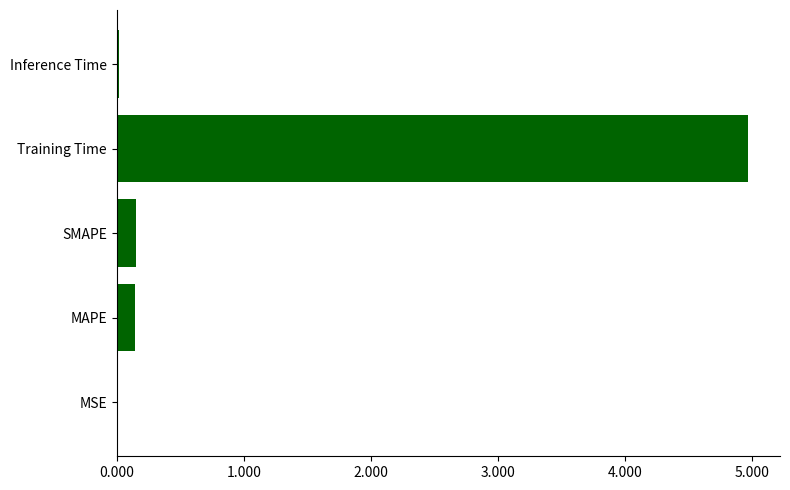

What is the sum of all values?

5.3